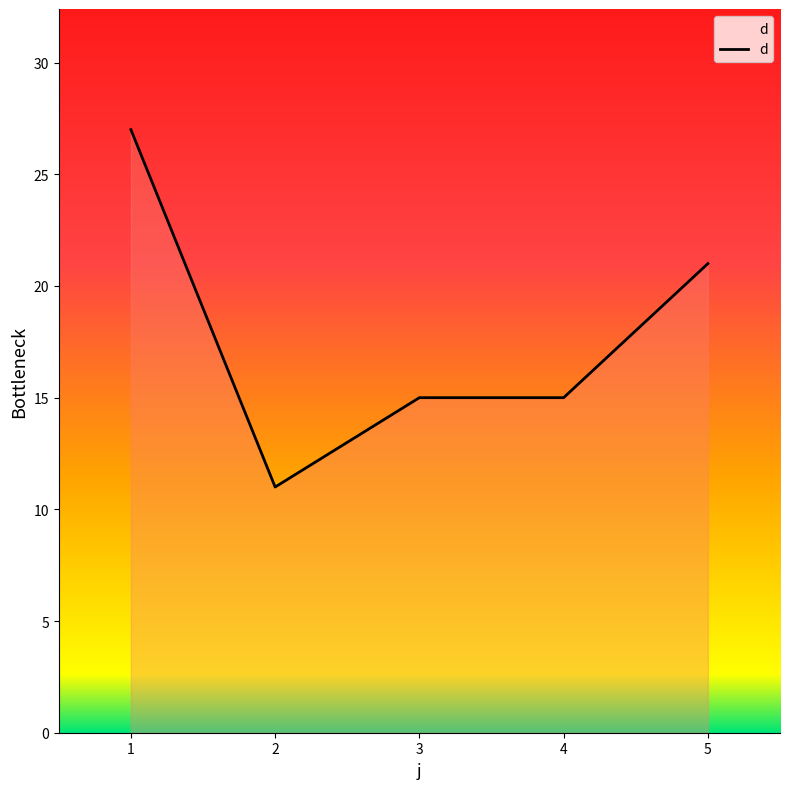

What is the greatest value displayed?

27